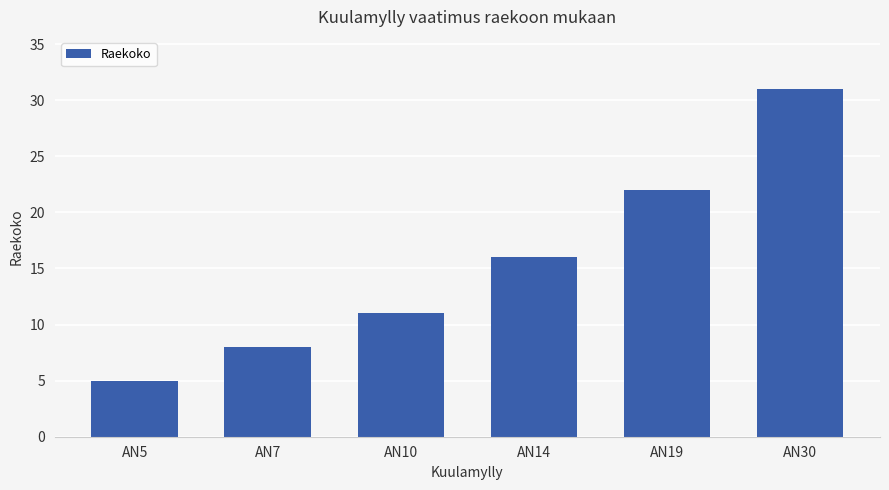

How many bars are there in total?

6